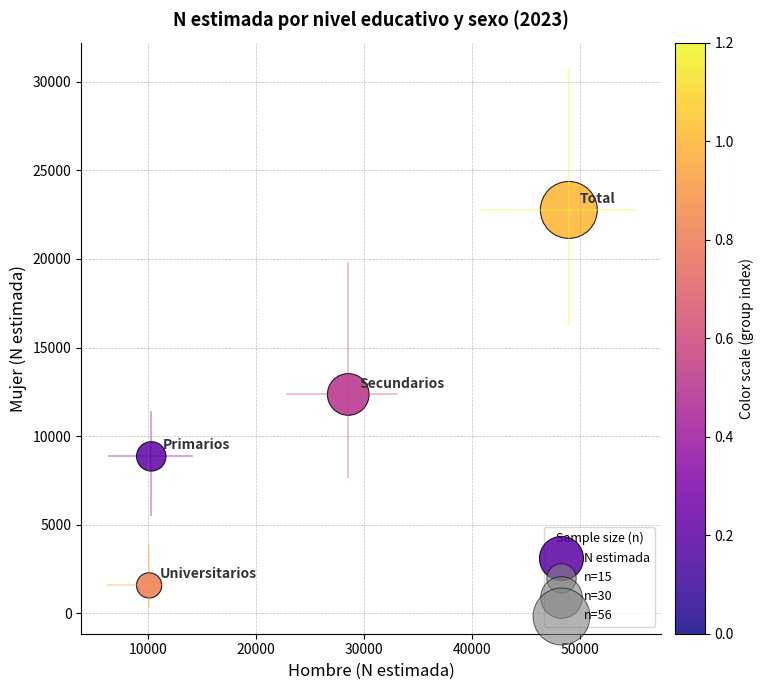

What is the average X value?

24488